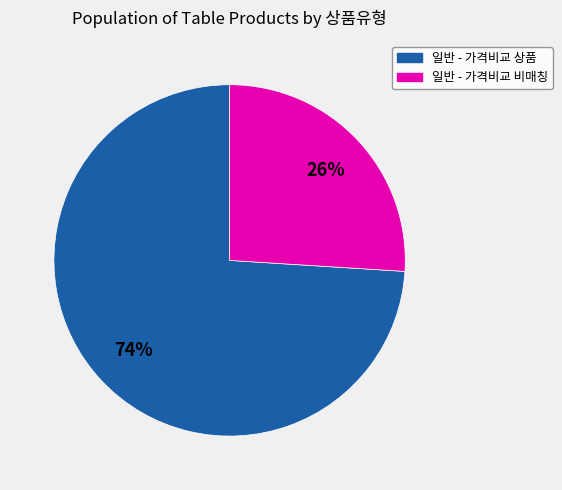

True or false: 일반 - 가격비교 상품 accounts for 74% of the total.

True